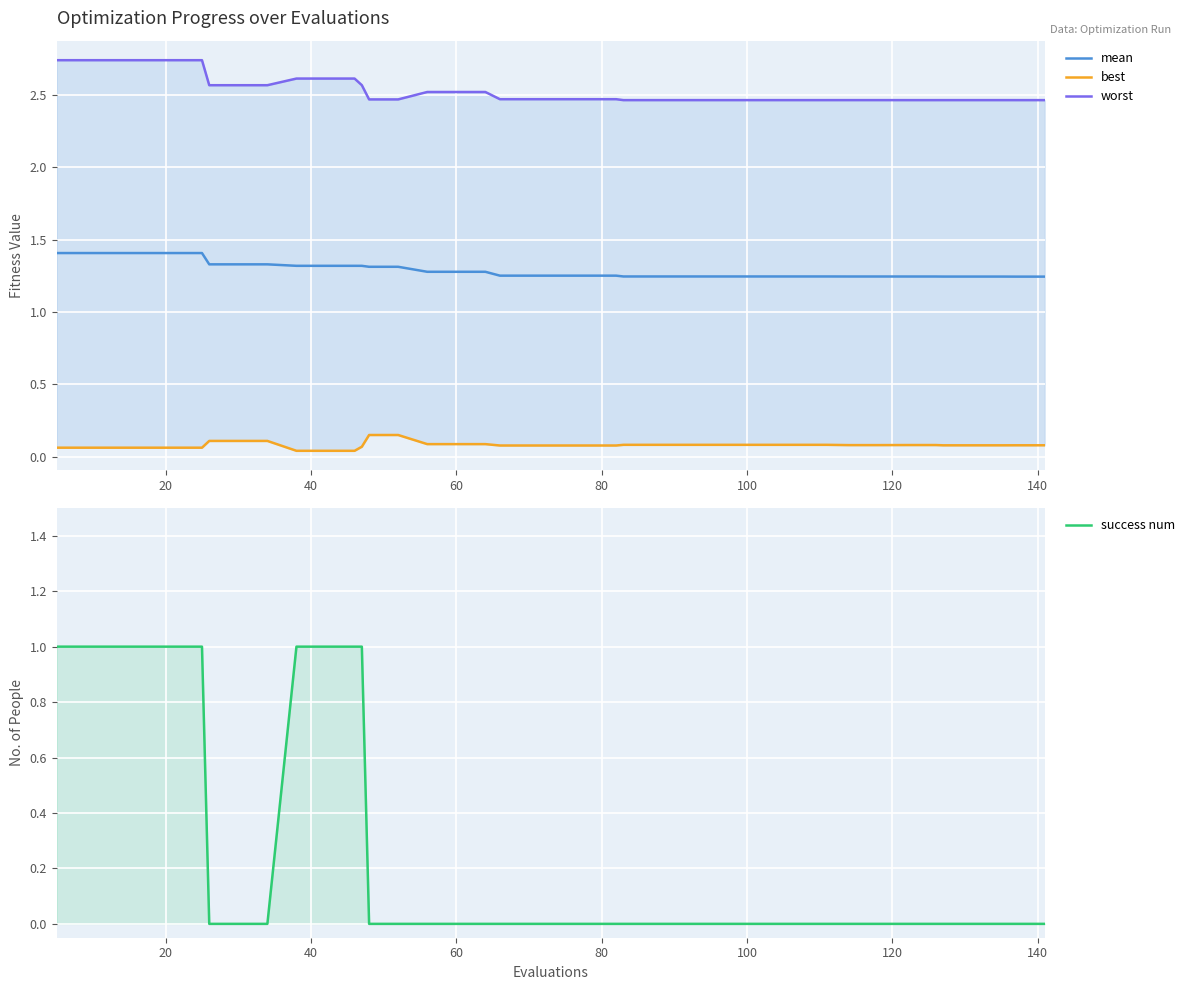

Reading left to right, list all the values displayed in this chart.

mean: 1.4	1.4	1.4	1.4	1.4	1.4	1.3	1.3	1.3	1.3	1.3	1.3	1.3	1.3	1.3	1.3	1.3	1.3	1.3	1.3	1.3	1.3	1.3	1.2	1.2	1.2	1.2	1.2	1.2	1.2	1.2	1.2	1.2	1.2	1.2	1.2	1.2	1.2	1.2	1.2
best: 0.1	0.1	0.1	0.1	0.1	0.1	0.1	0.1	0.1	0.0	0.0	0.0	0.1	0.2	0.2	0.1	0.1	0.1	0.1	0.1	0.1	0.1	0.1	0.1	0.1	0.1	0.1	0.1	0.1	0.1	0.1	0.1	0.1	0.1	0.1	0.1	0.1	0.1	0.1	0.1
worst: 2.7	2.7	2.7	2.7	2.7	2.7	2.6	2.6	2.6	2.6	2.6	2.6	2.6	2.5	2.5	2.5	2.5	2.5	2.5	2.5	2.5	2.5	2.5	2.5	2.5	2.5	2.5	2.5	2.5	2.5	2.5	2.5	2.5	2.5	2.5	2.5	2.5	2.5	2.5	2.5
success num: 1.0	1.0	1.0	1.0	1.0	1.0	0.0	0.0	0.0	1.0	1.0	1.0	1.0	0.0	0.0	0.0	0.0	0.0	0.0	0.0	0.0	0.0	0.0	0.0	0.0	0.0	0.0	0.0	0.0	0.0	0.0	0.0	0.0	0.0	0.0	0.0	0.0	0.0	0.0	0.0